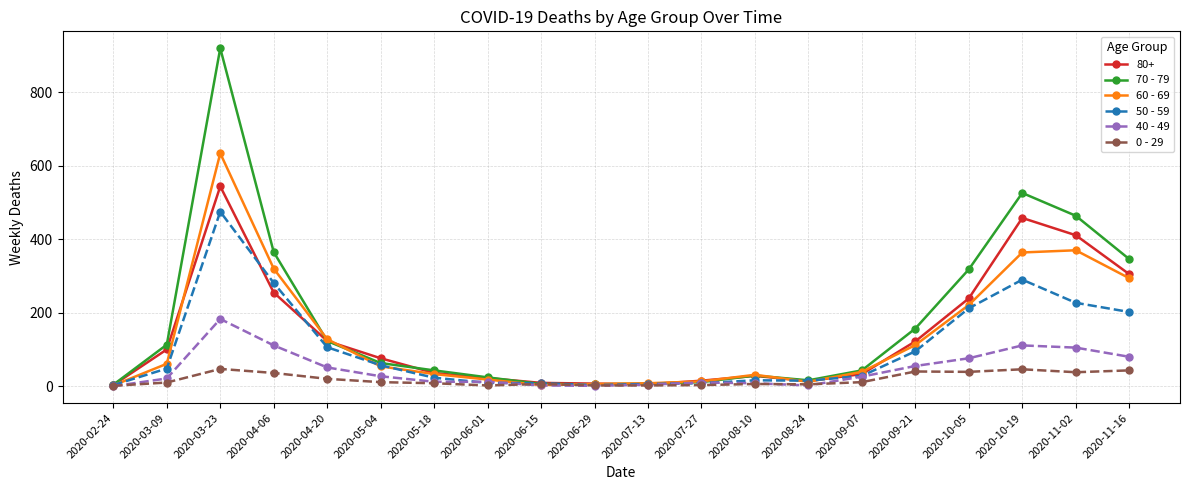

Is the value of 0 - 29 at 2020-06-01 greater than the value of 70 - 79 at 2020-06-01?

No